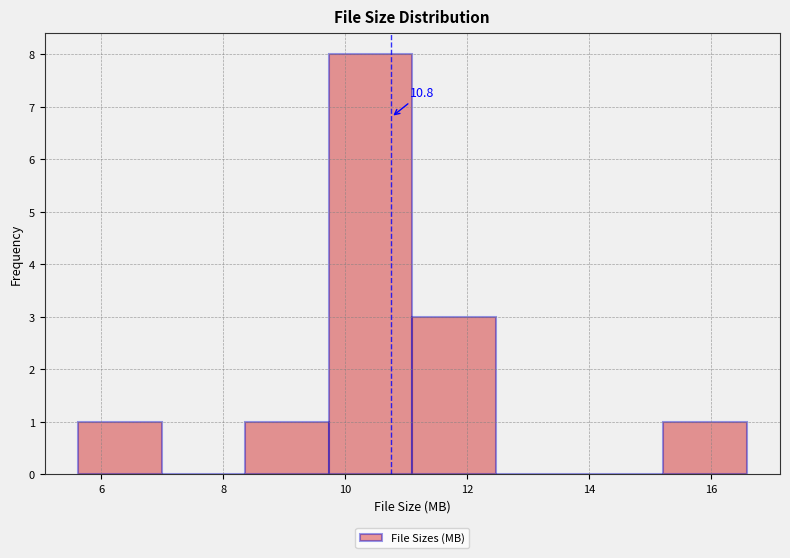

Over which range of the x-axis is the bar tallest?

9.8 to 11.2